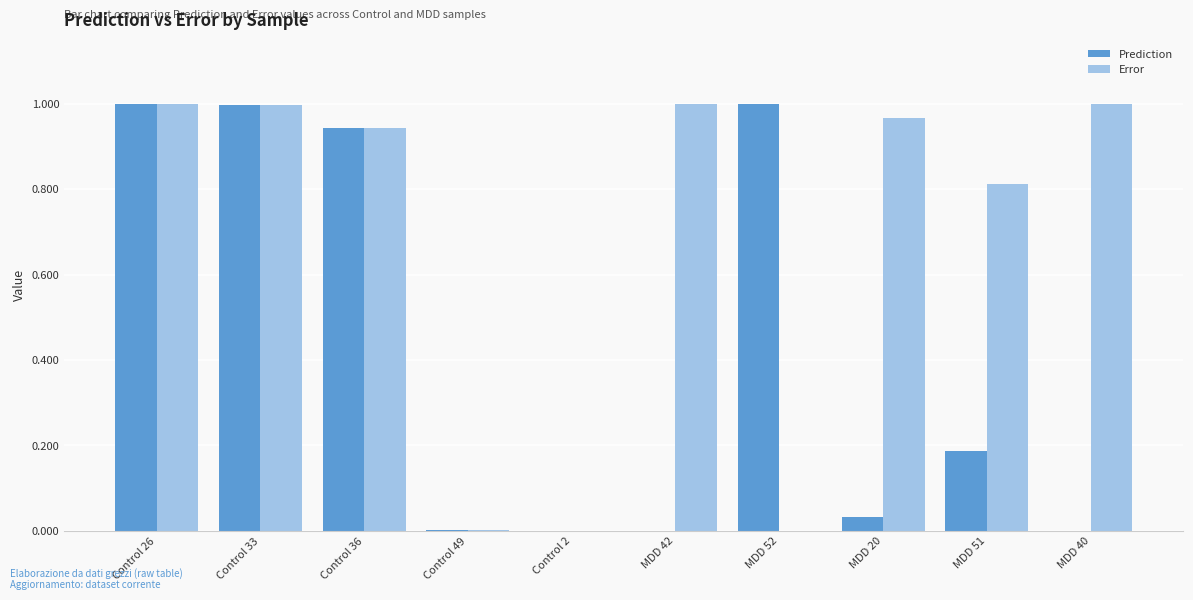

True or false: Error has a value of 1.0 at MDD 42.

True